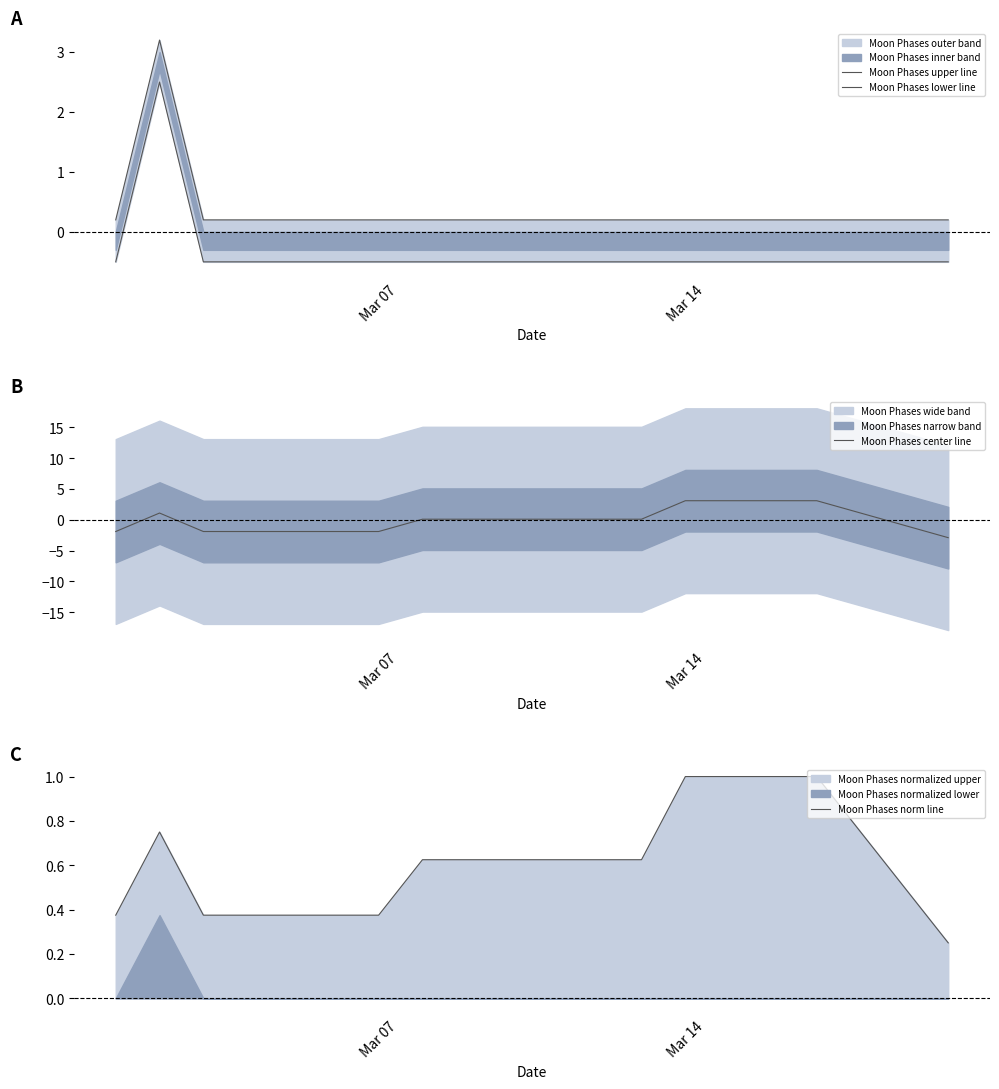

Is it true that Moon Phases norm line equals 1.4 at Mar 14?

False